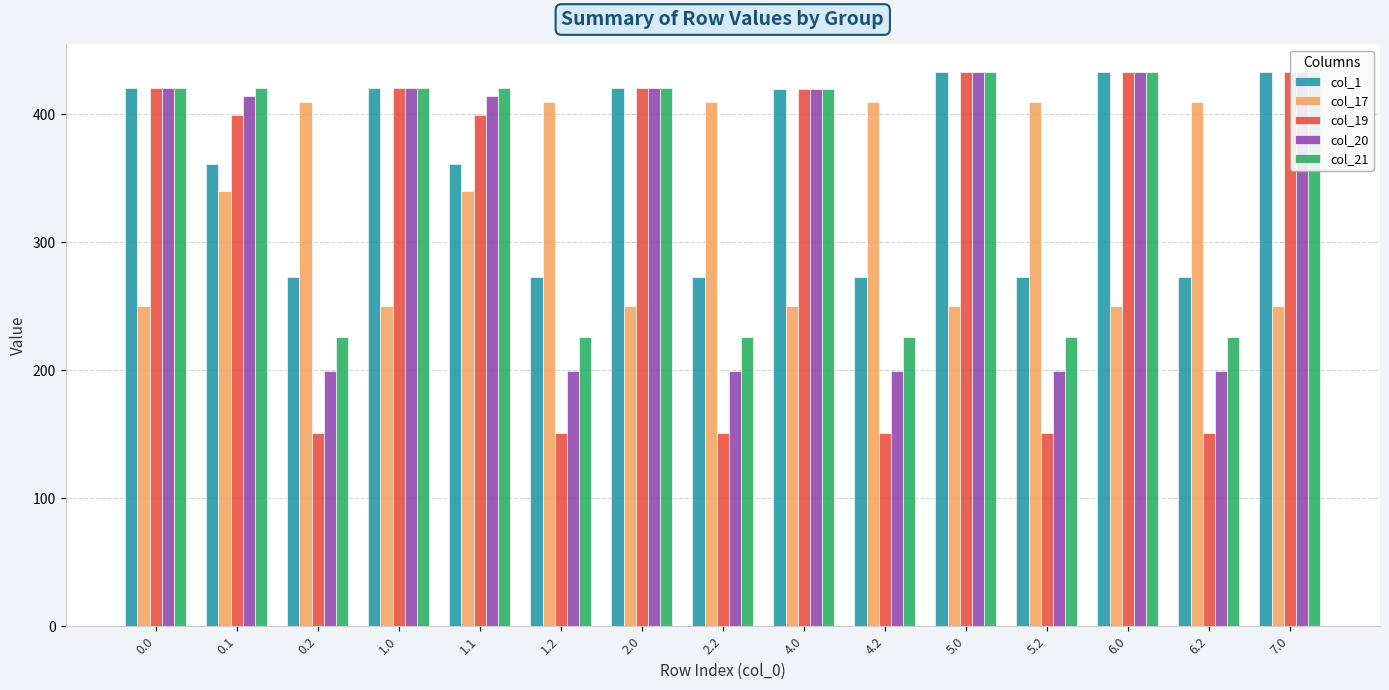

What is the spread (max minus min) of values at 2.2?

258.4